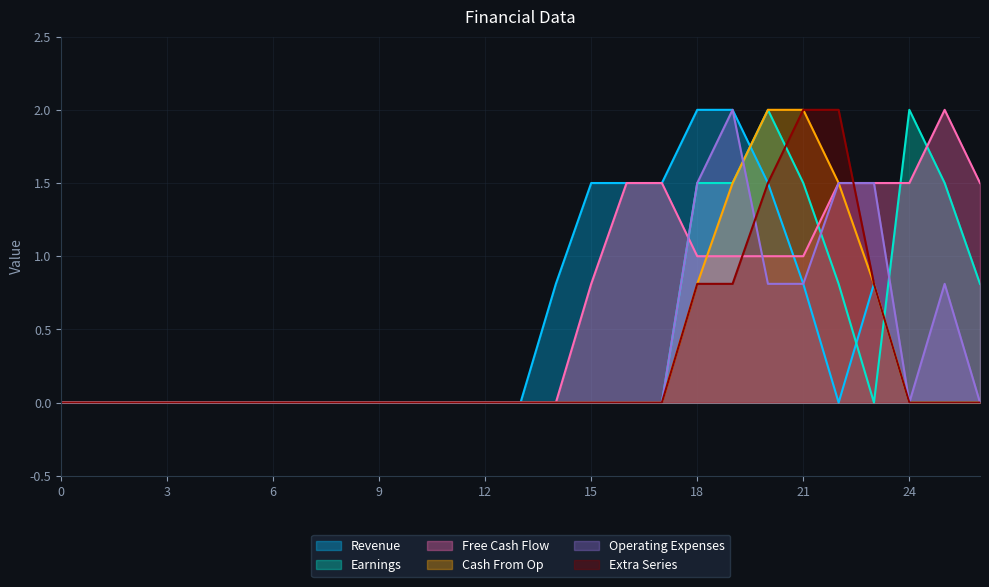

The value of Revenue at 9 is 0.0. True or false?

True